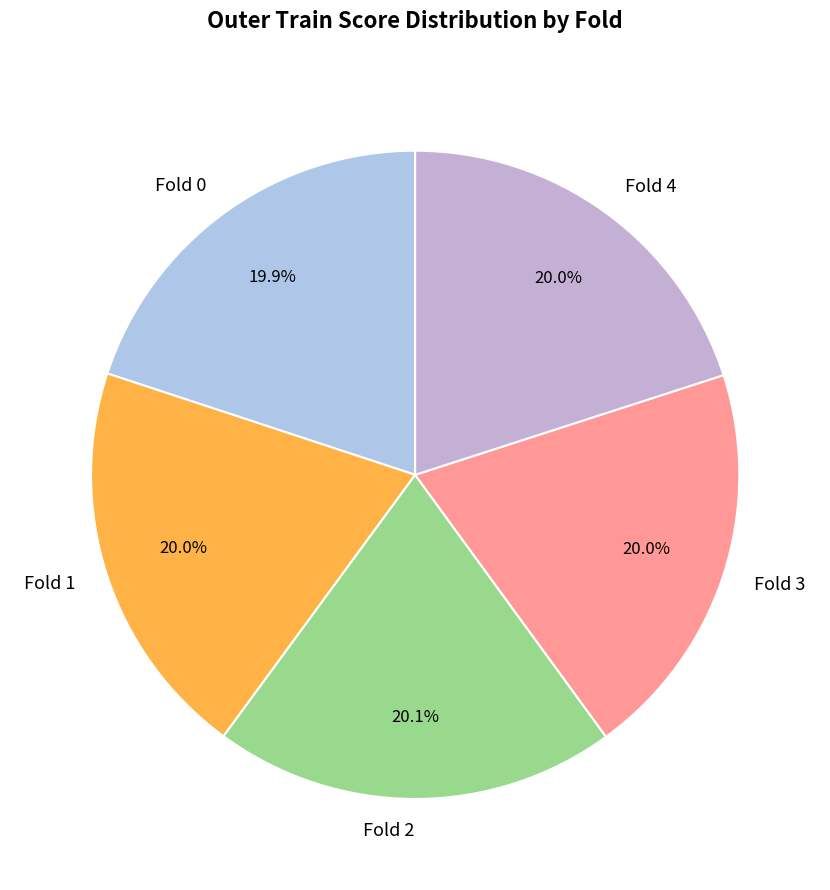

How many slices are in this pie chart?

5